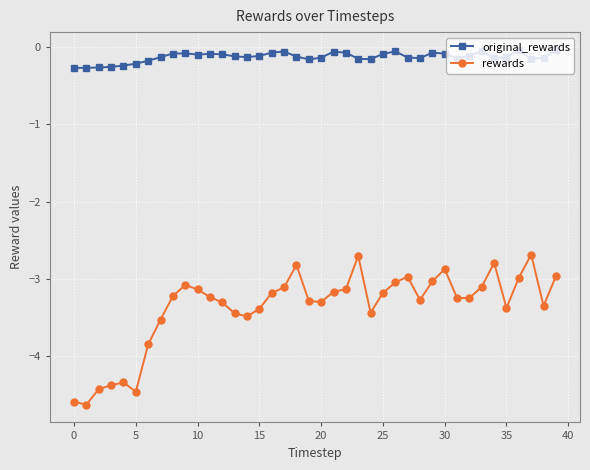

What is the minimum value shown in the chart?

-4.6